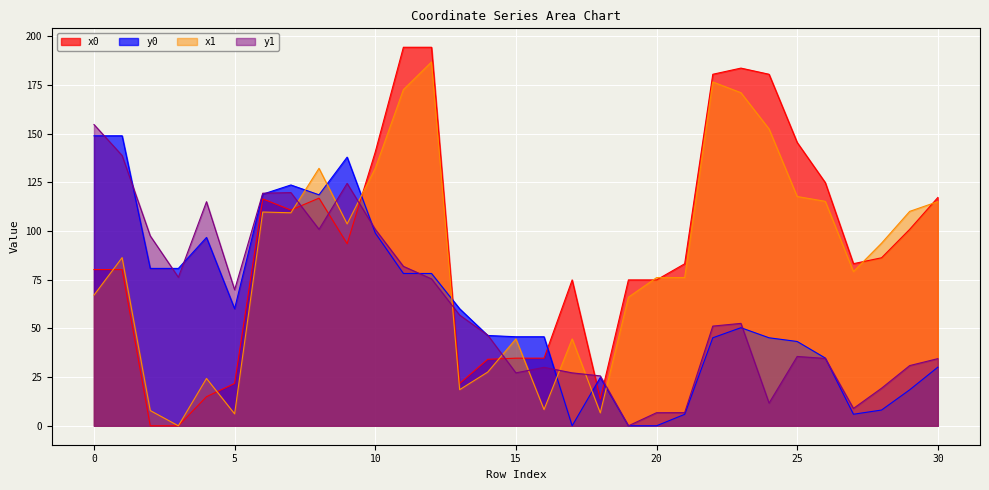

What is the spread (max minus min) of values at 3?

80.8